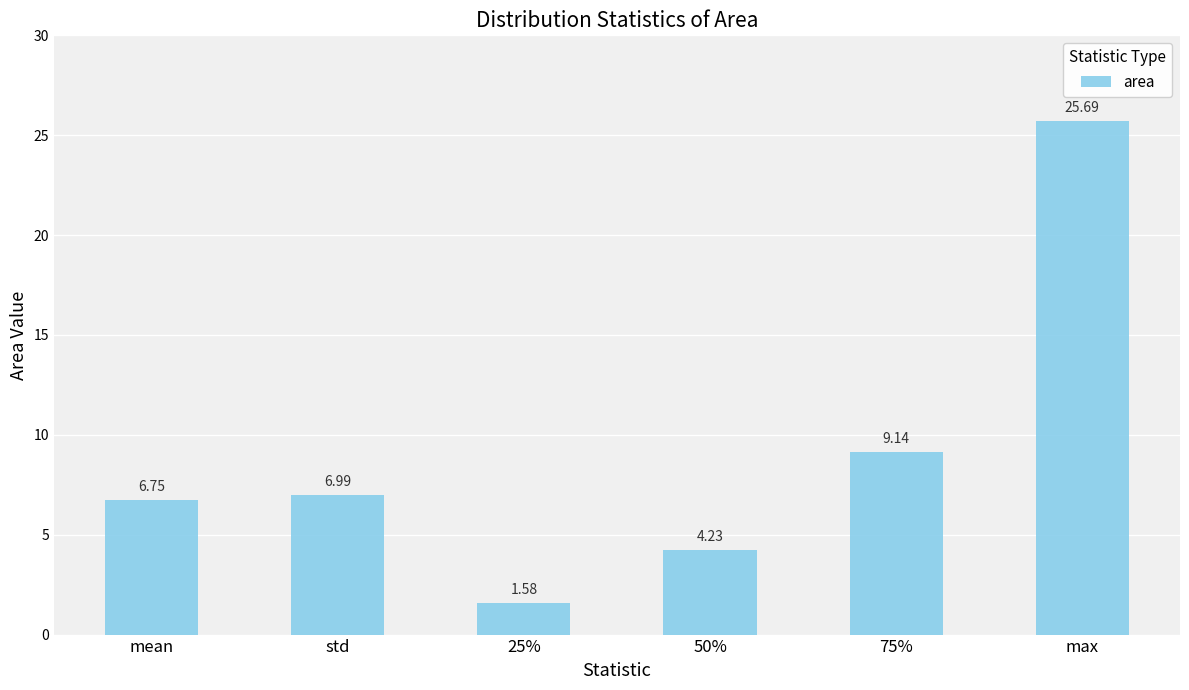

List the labels in order of value, largest first.

max, 75%, std, mean, 50%, 25%